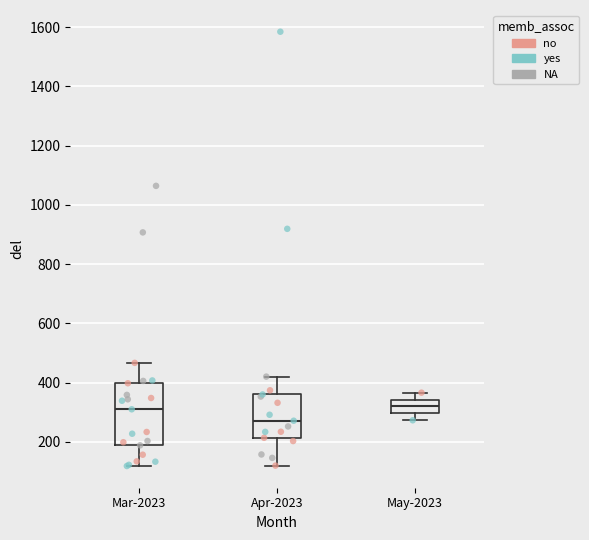

Which box is the tallest, from its lower edge to its upper edge?

Mar-2023